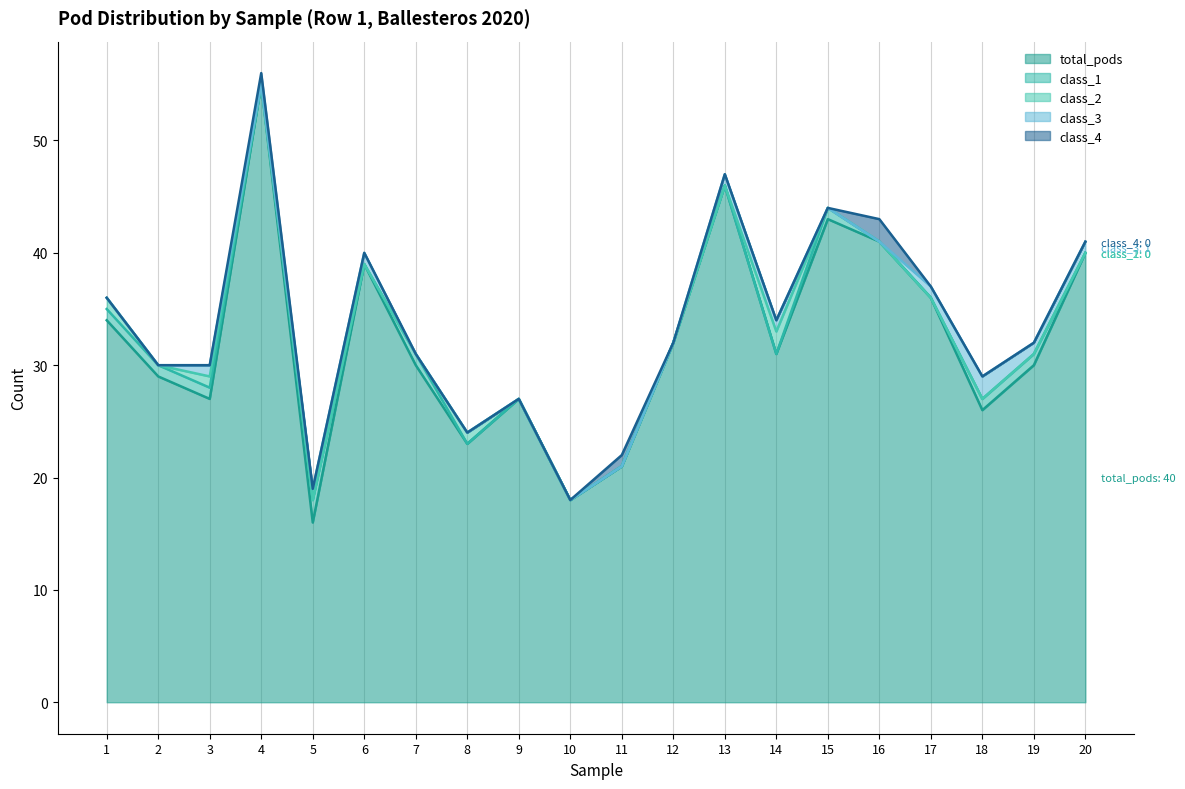

How many lines are shown in the chart?

5